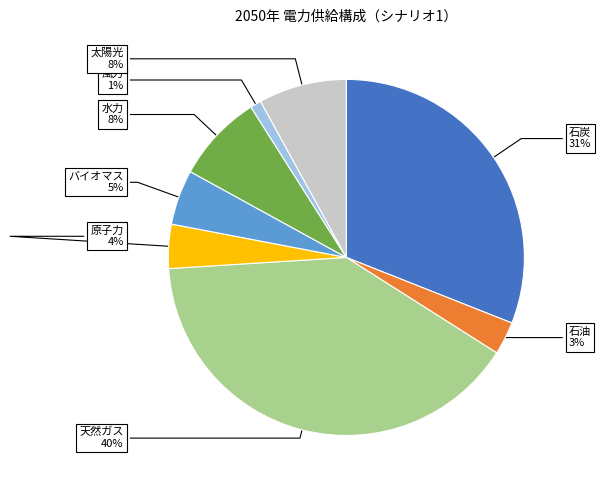

To the nearest percent, what is the difference between the largest and smallest slice percentages?

39%